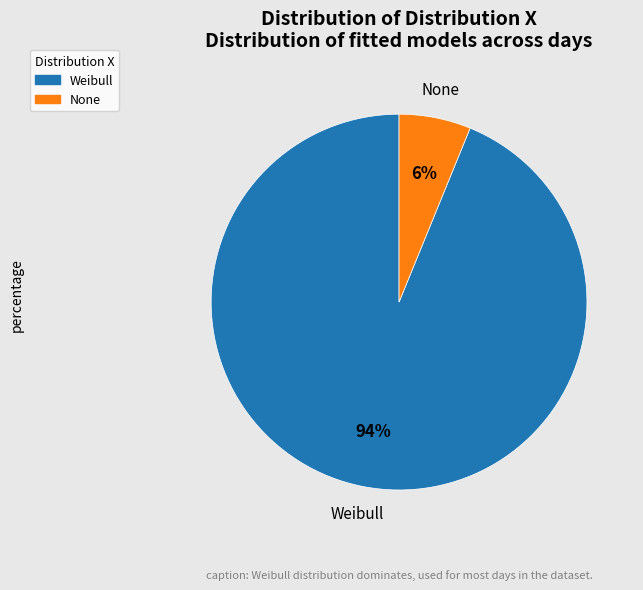

How many slices are in this pie chart?

2